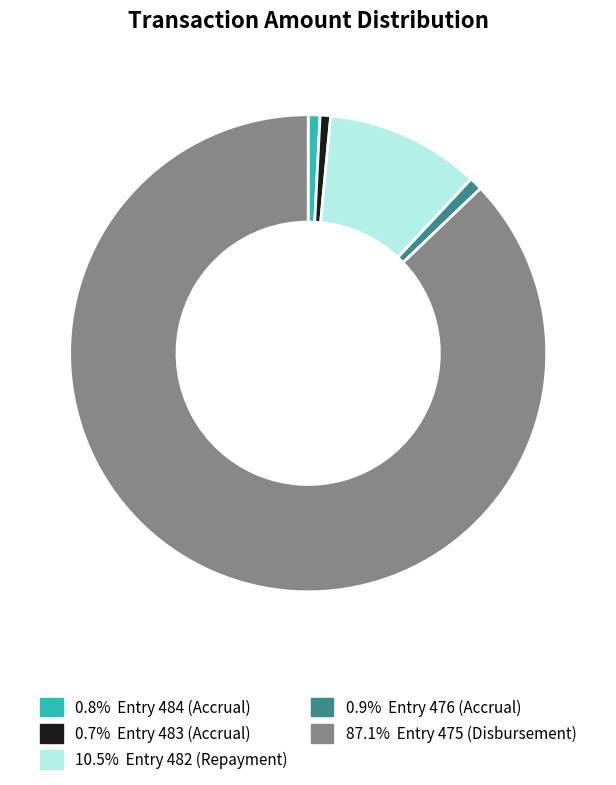

Does any single category account for the majority?

Yes